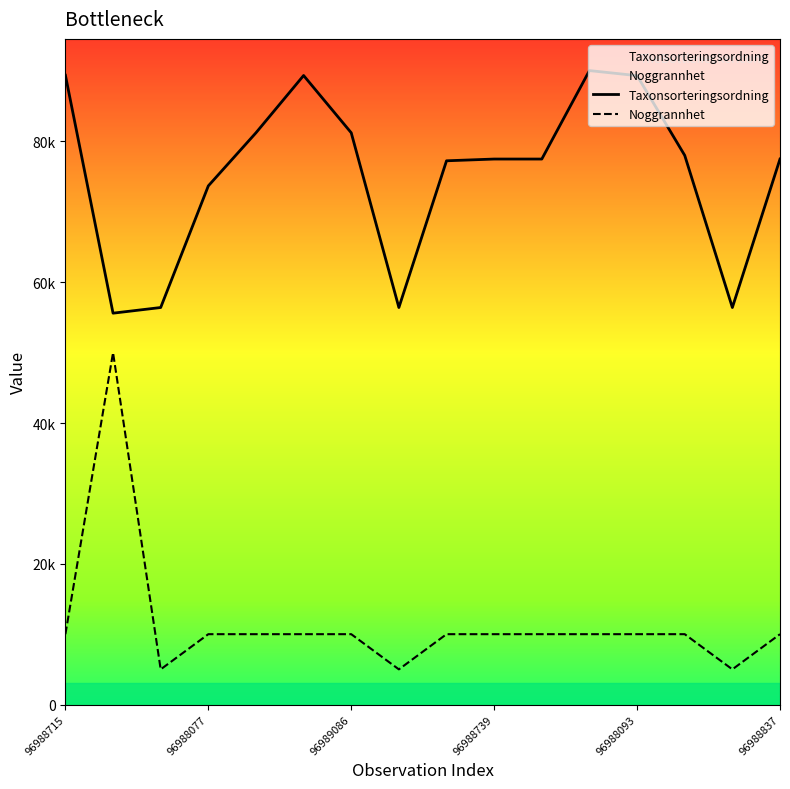

What is the value of the Taxonsorteringsordning point at the 2nd from the left?

55608